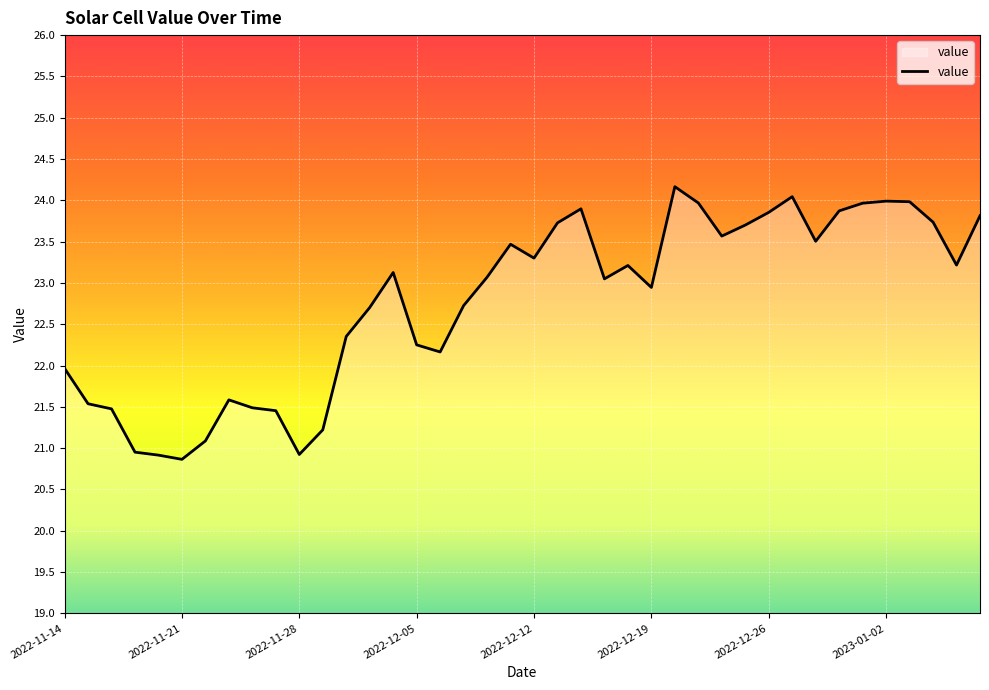

Does the chart have visible grid lines?

Yes